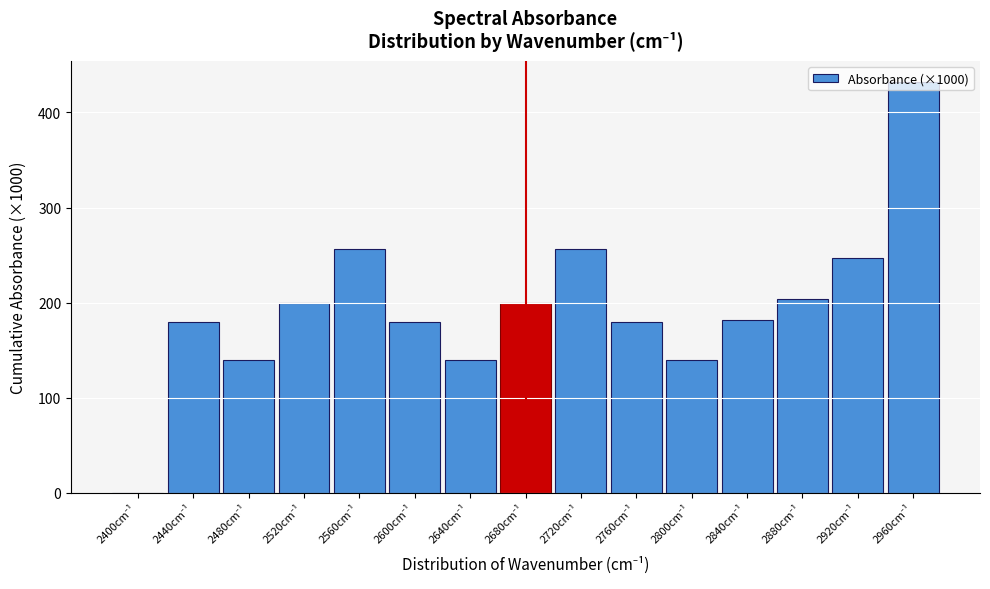

What is the maximum value shown in the chart?

432.4